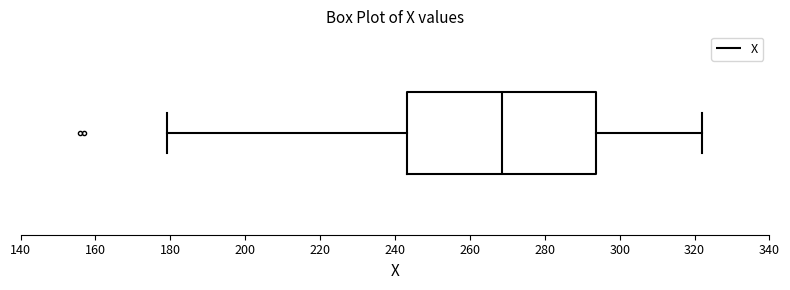

Read this box plot against the x-axis: the position of the median line, the range covered by the box, and the ends of both whiskers. The values are not printed on the chart, so give them approximately, as read against the axis.

median 268, box 244 to 294, whiskers 180 to 322